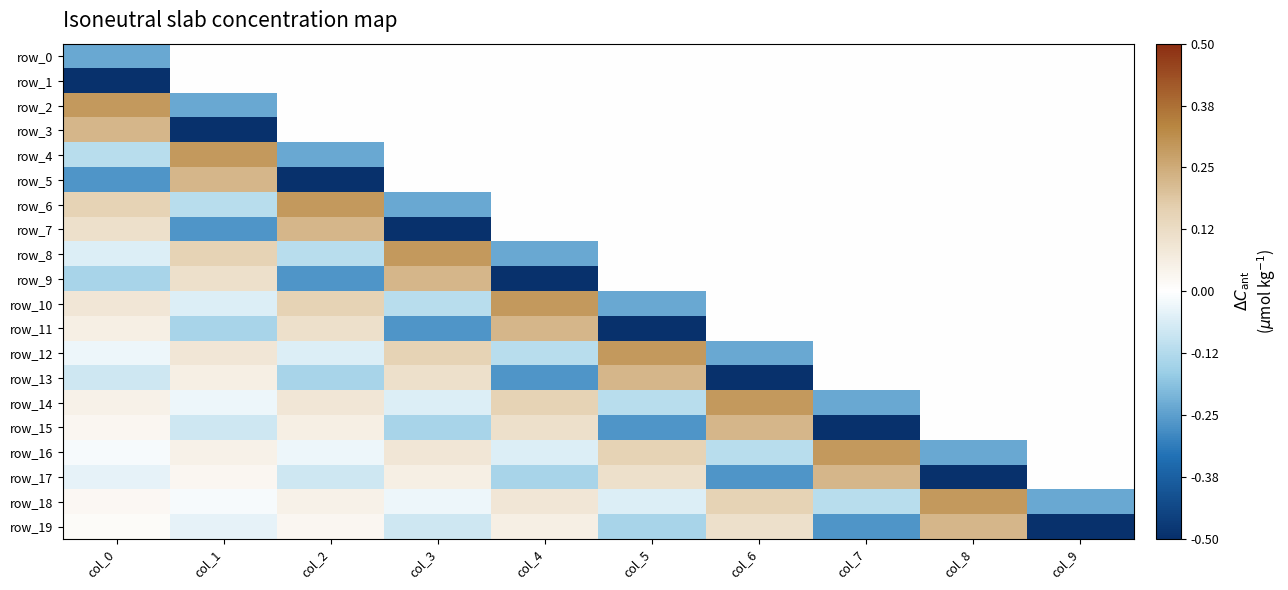

What is the difference between the maximum and minimum values in the row_13 series?

0.7